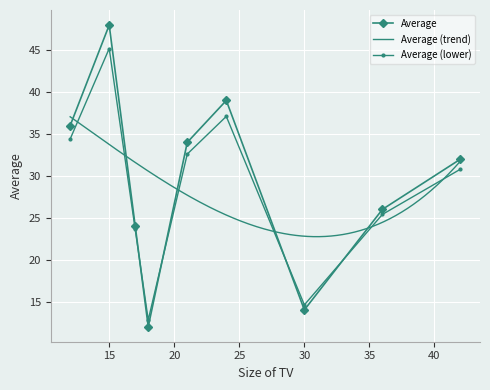

True or false: Average has a value of 19.7 at 15.

False